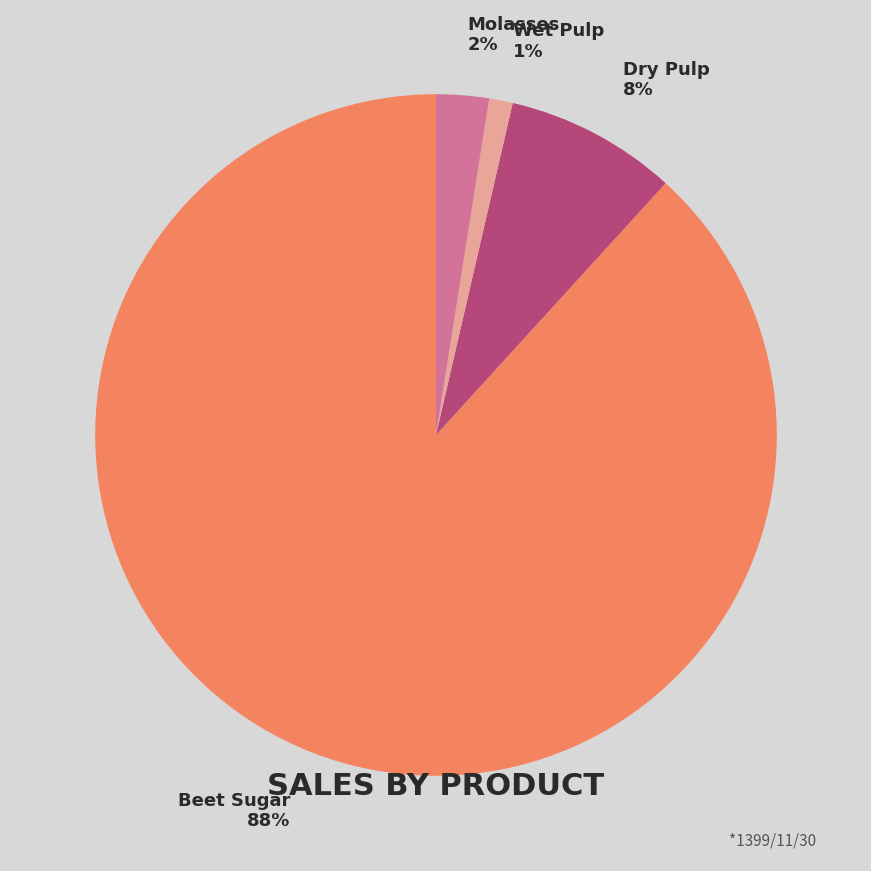

To the nearest percent, what portion does Molasses represent?

2%